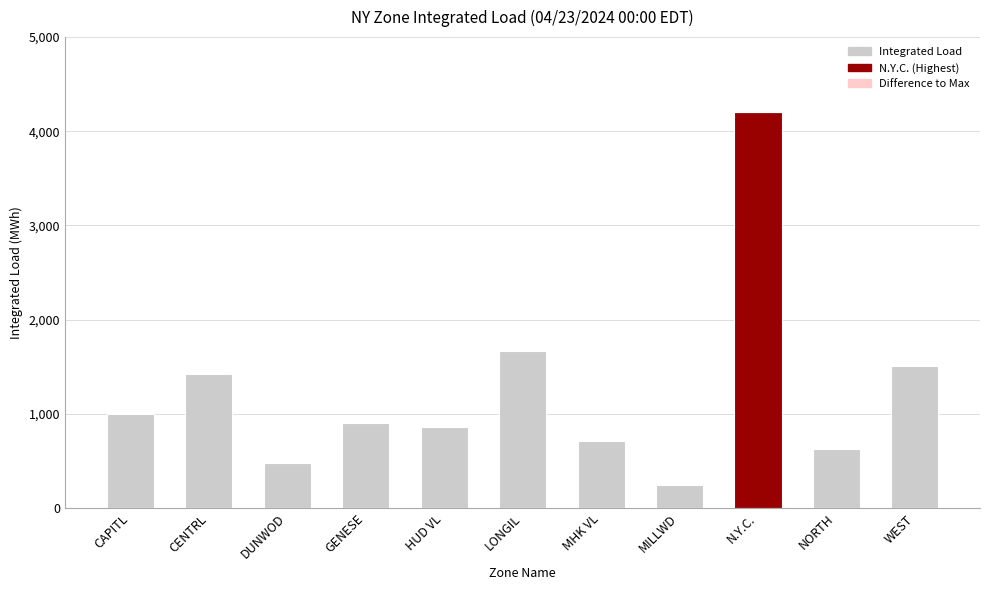

True or false: N.Y.C. (Highest Load) has a value of 2182.4 at CENTRL.

False